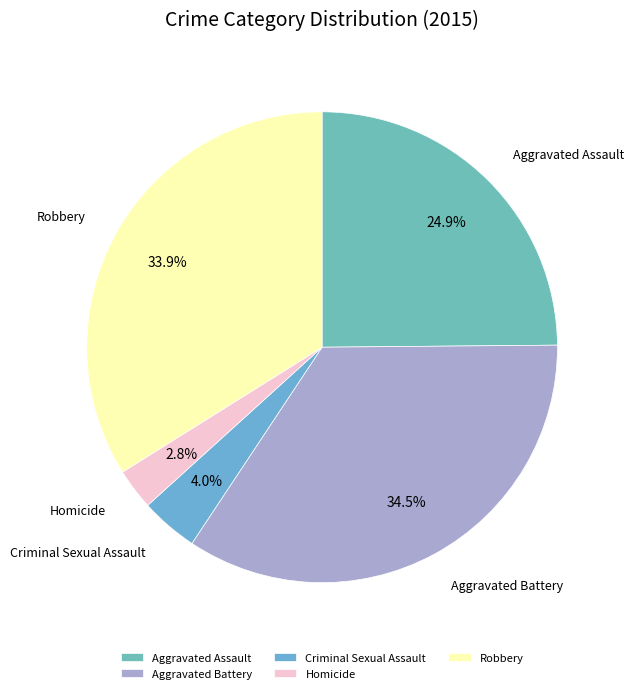

True or false: Criminal Sexual Assault accounts for 4% of the total.

True